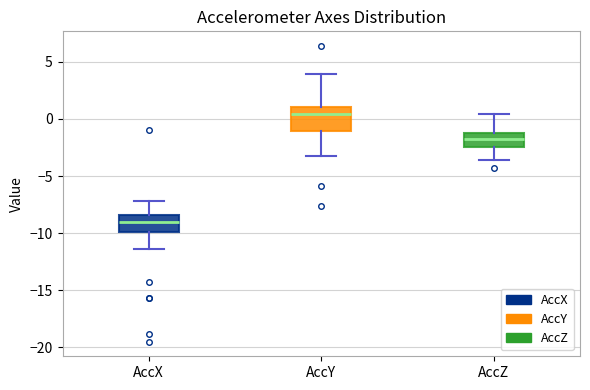

Reading left to right, transcribe this box plot: for each box, give where its median line is, the range the box spans, and where its two whiskers end, as read against the y-axis. The values are not printed on the chart, so give them approximately, as read against the axis.

AccX: median -9.0, box -10.0 to -8.5, whiskers -11.5 to -7.0
AccY: median 0.5, box -1.0 to 1.0, whiskers -3.0 to 4.0
AccZ: median -1.5, box -2.5 to -1.0, whiskers -3.5 to 0.5